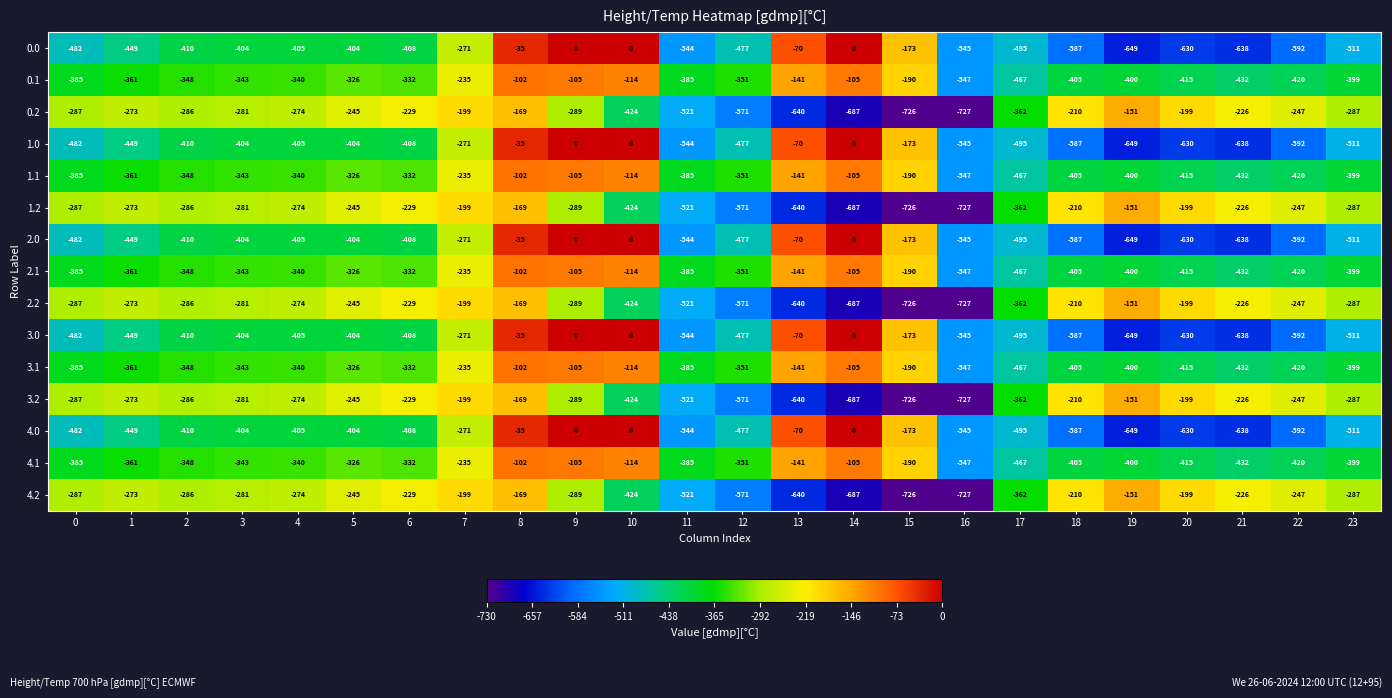

What is the total value across all series at 13?

-4255